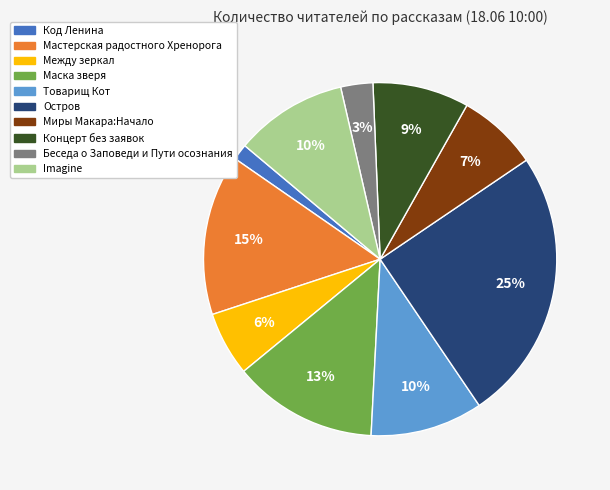

True or false: Остров accounts for 37% of the total.

False